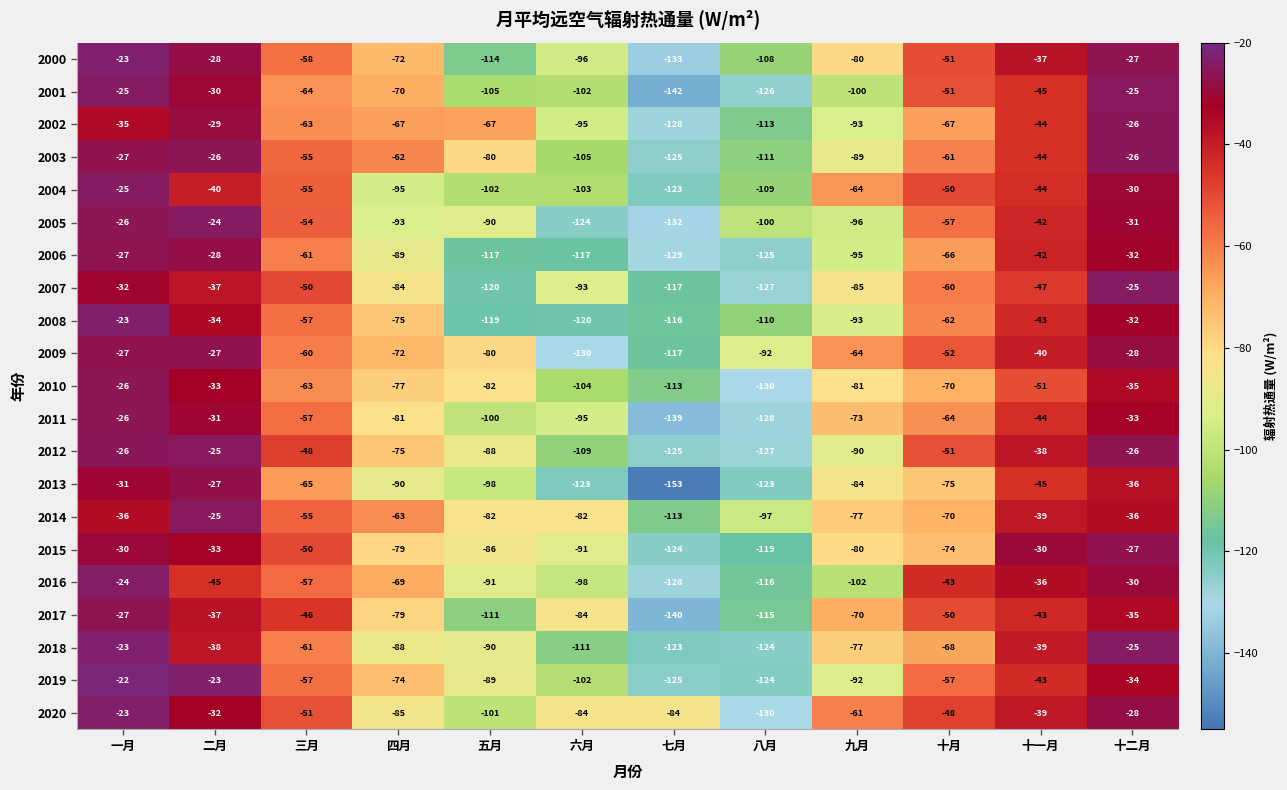

Which series has the largest range (max minus min)?

2013